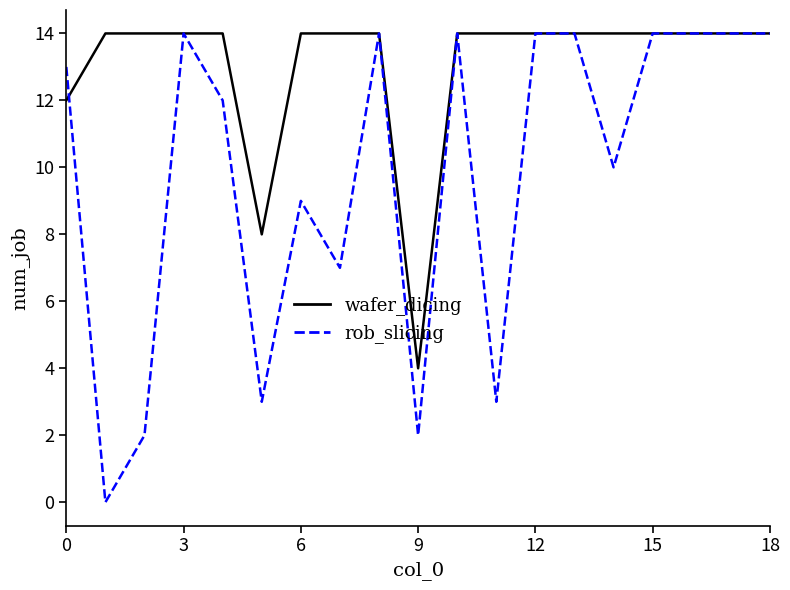

How many lines are shown in the chart?

2